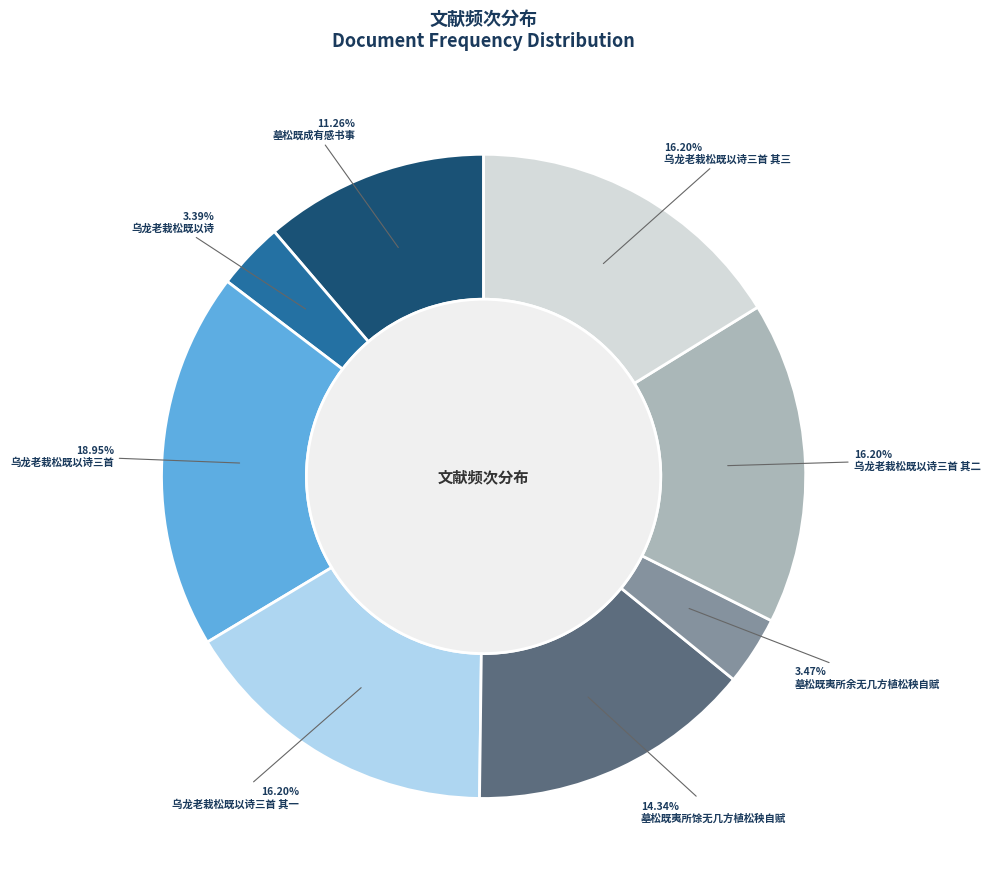

To the nearest percent, what is the difference between the largest and smallest slice percentages?

16%